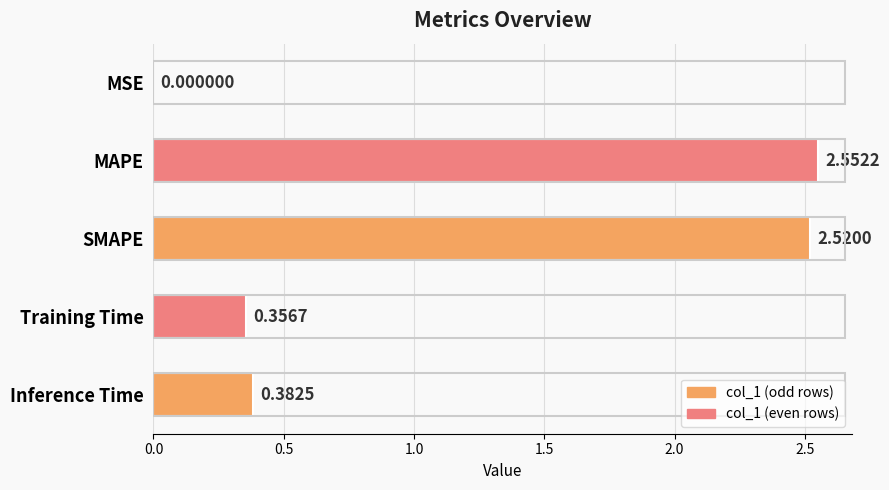

What is the change in value from SMAPE to Training Time?

-2.2